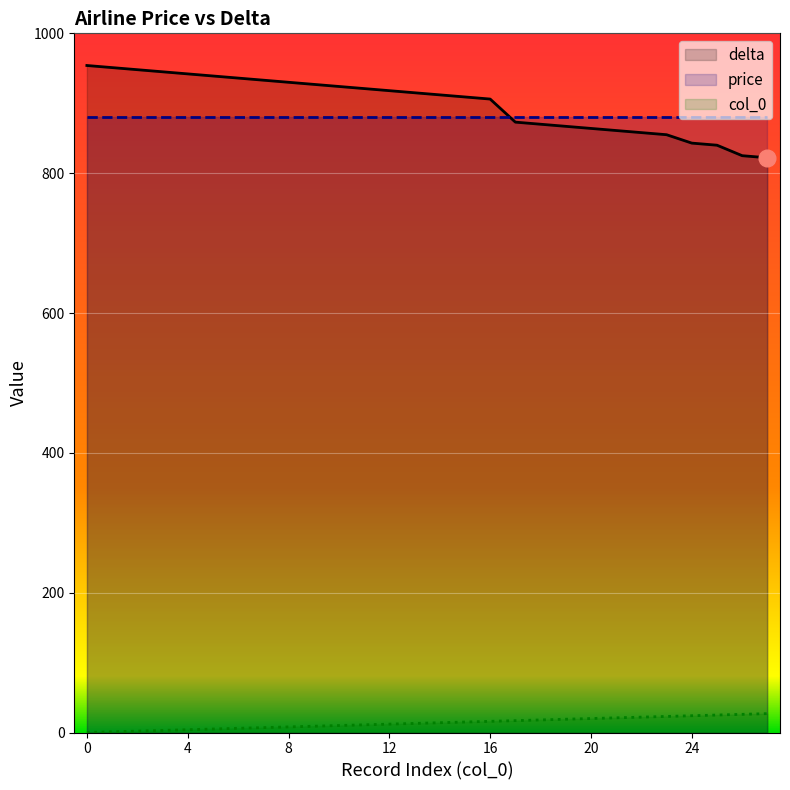

True or false: delta and col_0 intersect in this chart.

False